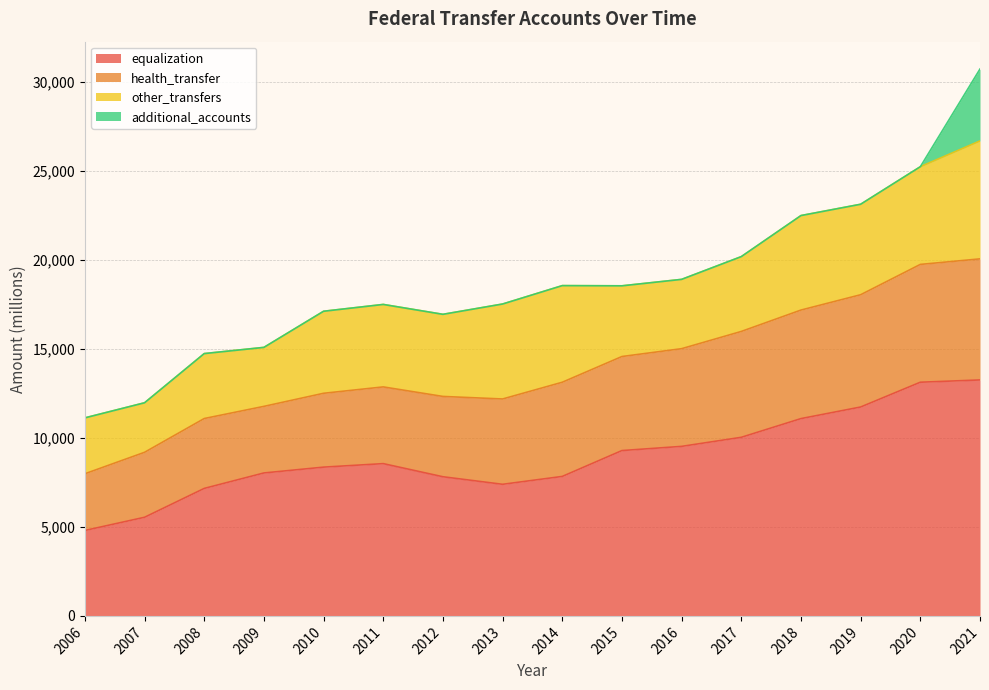

What is the difference between the maximum and minimum values in the health_transfer series?

3615